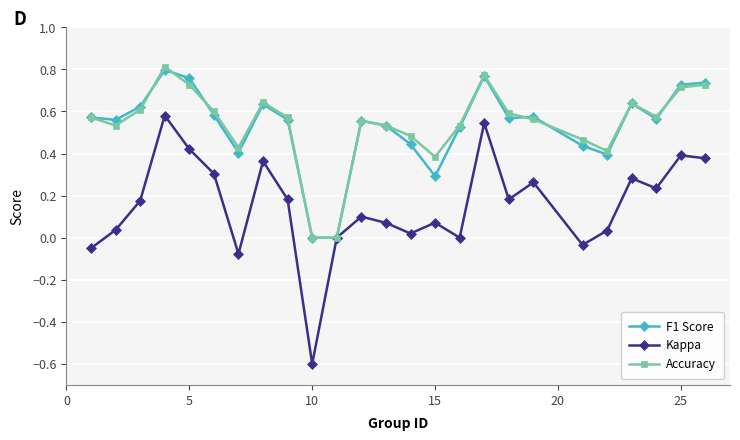

In Kappa, how many points are higher than both neighbors (excluding endpoints)?

8